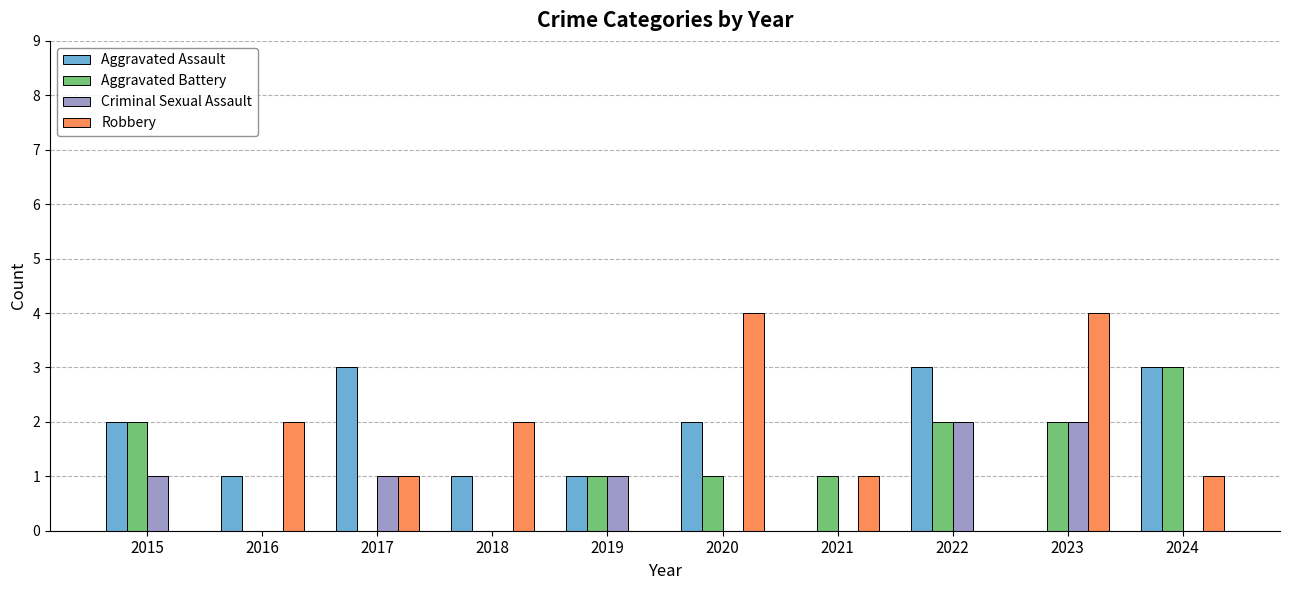

How many Robbery values are between 0 and 2?

8